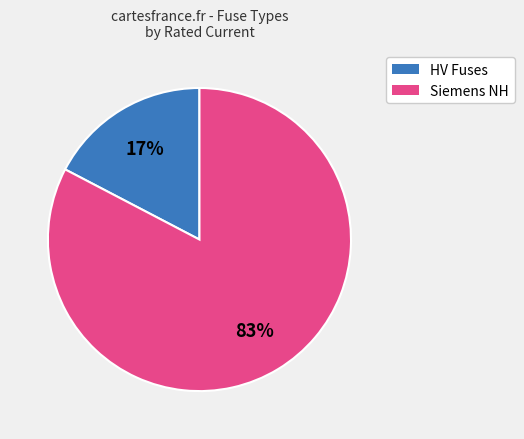

To the nearest percent, what is the average slice percentage?

50%